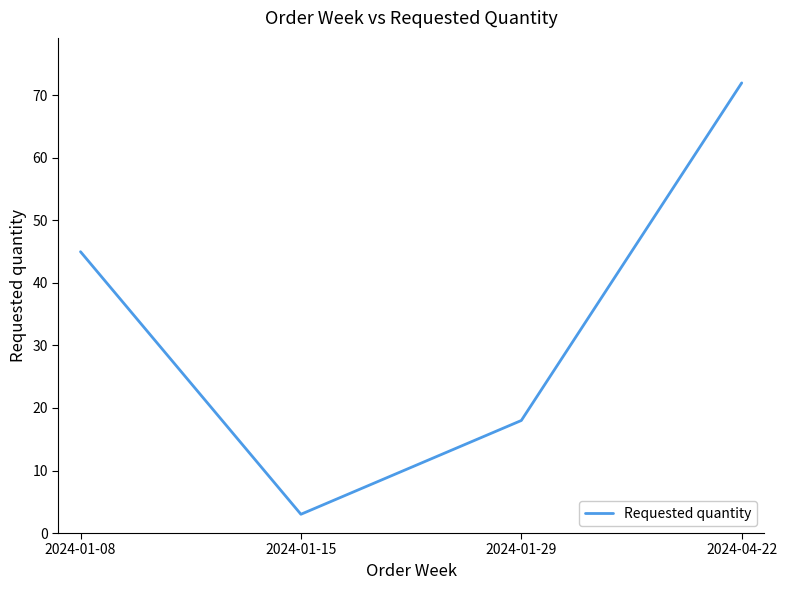

What is the sum of the values at 2024-01-29 and 2024-01-15?

21